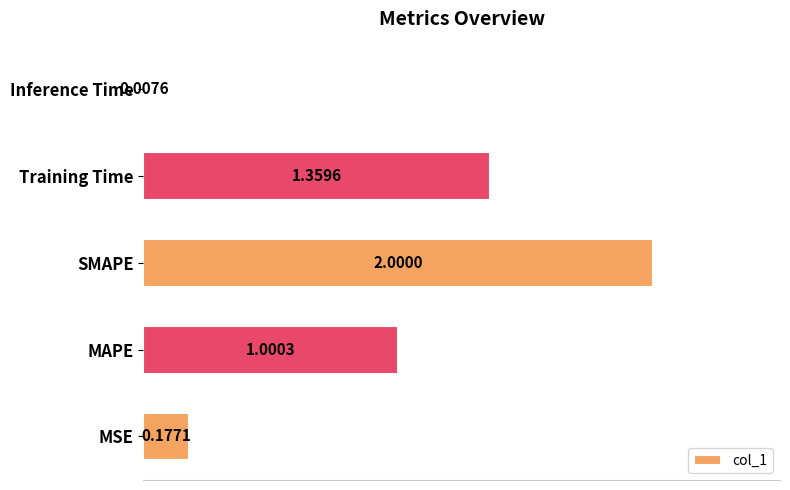

List the labels in order of value, largest first.

SMAPE, Training Time, MAPE, MSE, Inference Time